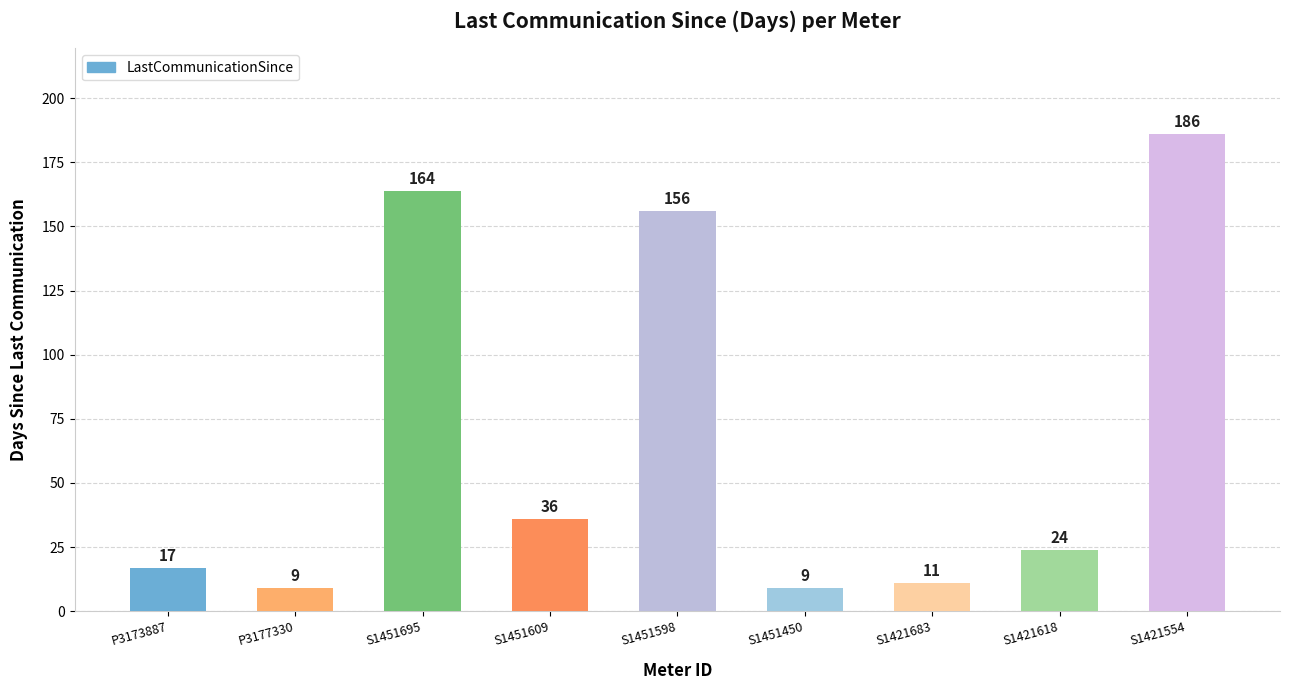

What is the change in value from S1451609 to S1451450?

-27